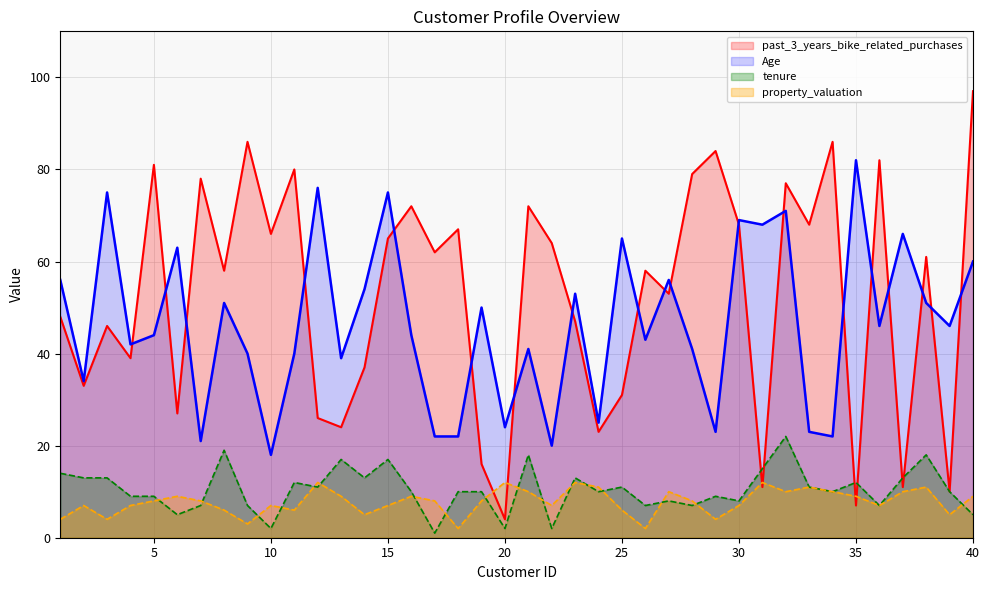

How many data points in property_valuation are above 8?

17